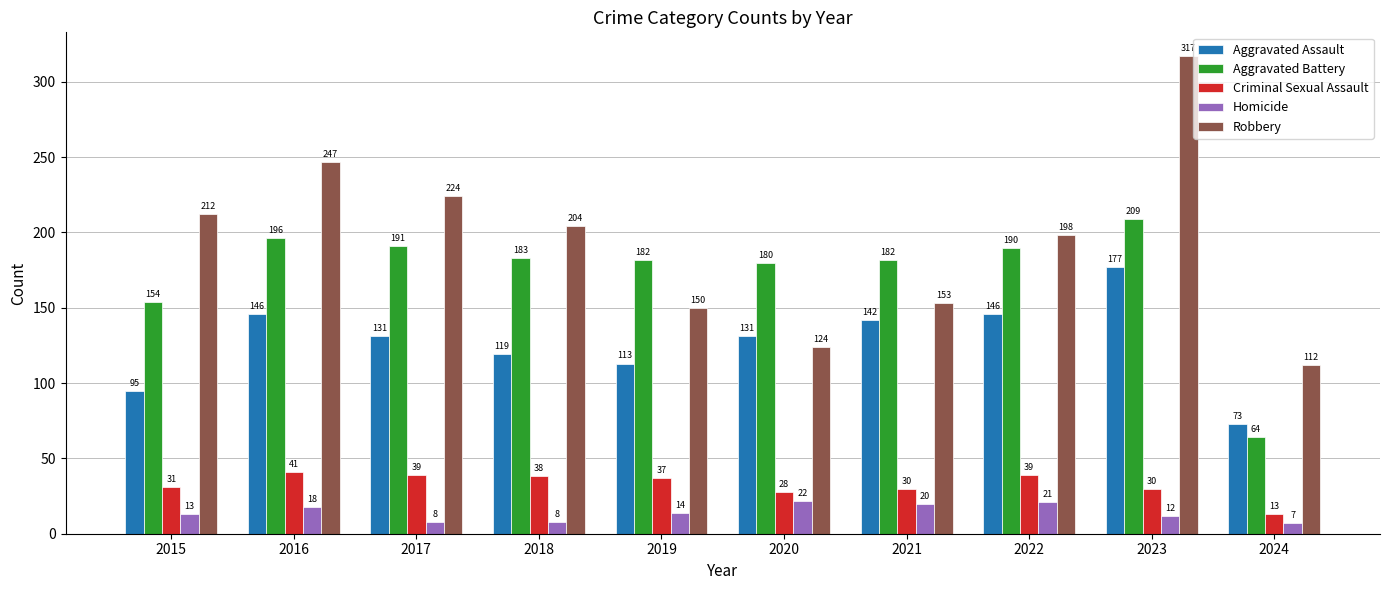

What is the value of the Criminal Sexual Assault bar at the 3rd from the left?

39